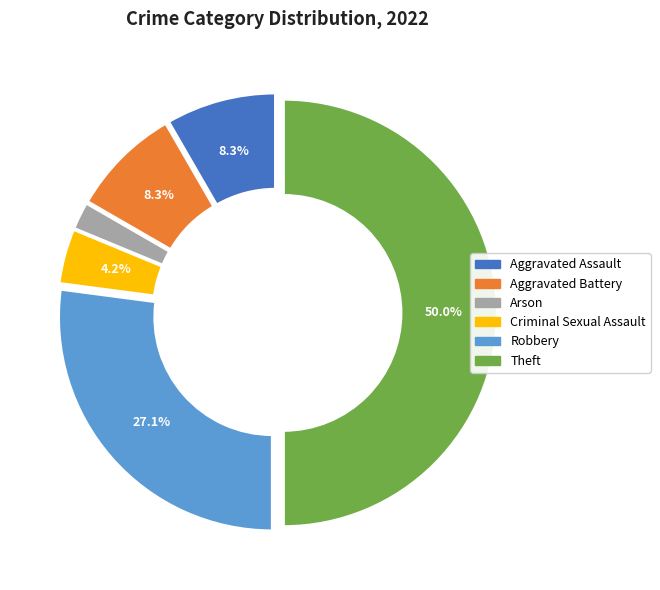

Between Theft and Arson, which is larger?

Theft